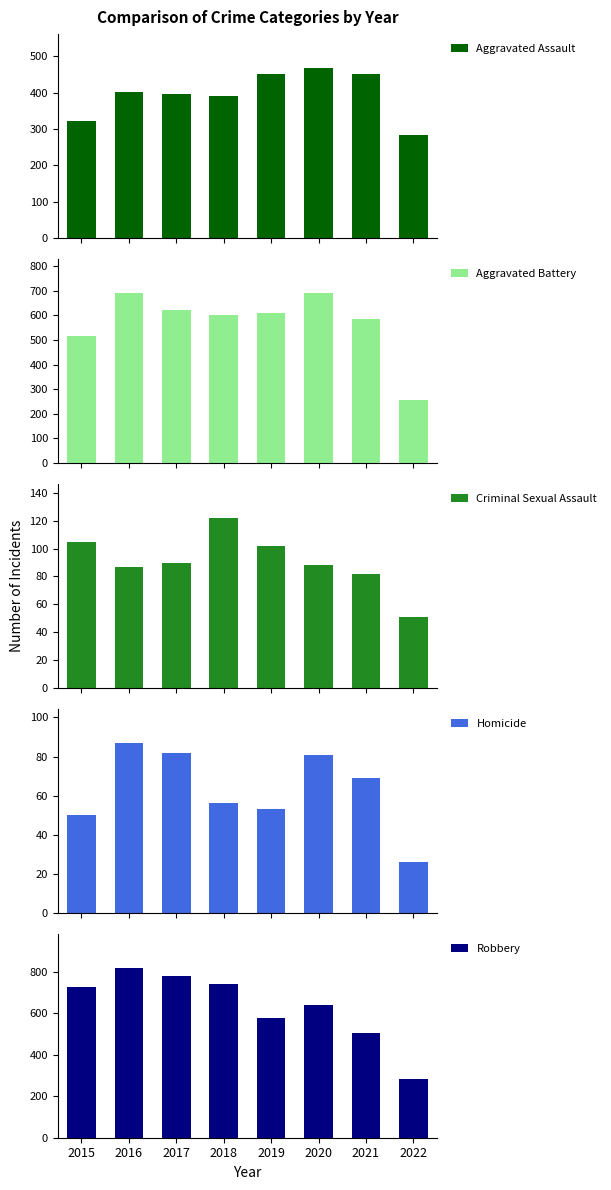

Reading left to right, list all the values displayed in this chart.

Aggravated Assault: 323	402	396	392	452	468	452	284
Aggravated Battery: 515	691	623	600	608	691	587	258
Criminal Sexual Assault: 105	87	90	122	102	88	82	51
Homicide: 50	87	82	56	53	81	69	26
Robbery: 726	819	780	741	577	639	506	285